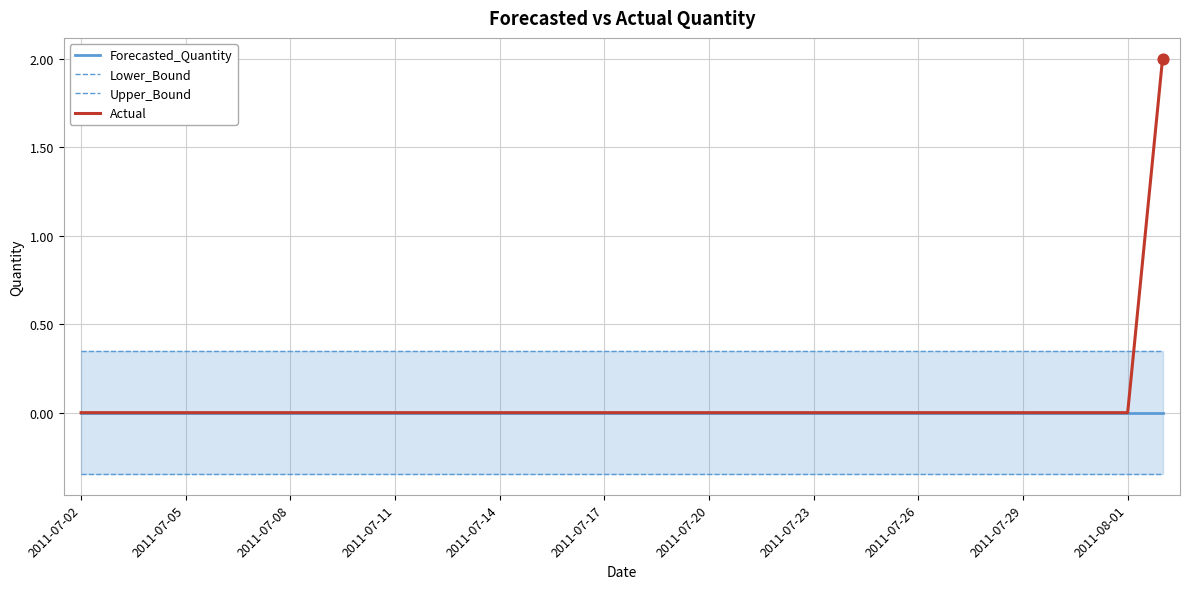

At how many categories does at least one series exceed 0?

32